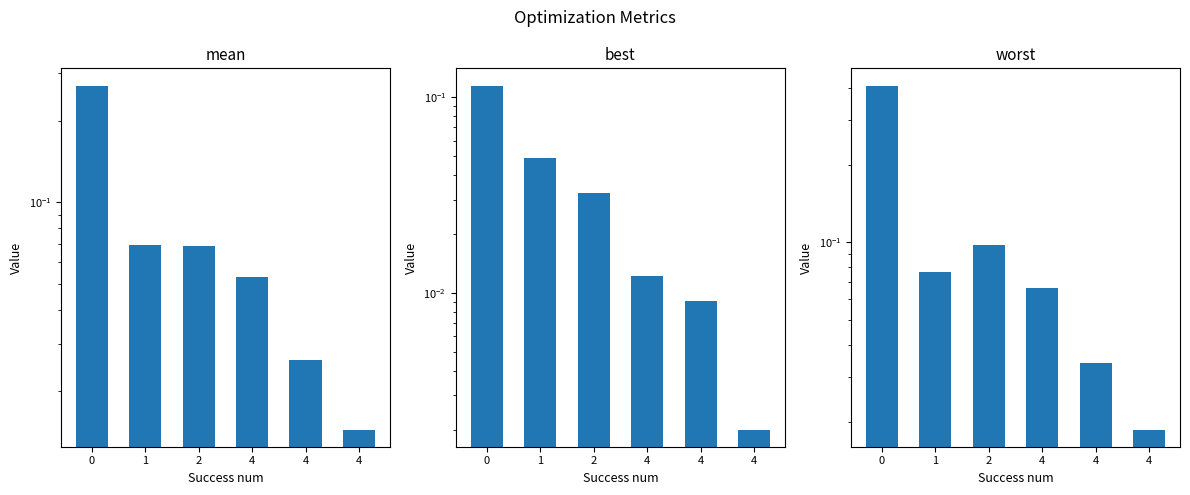

Which series has the largest total across all categories?

worst